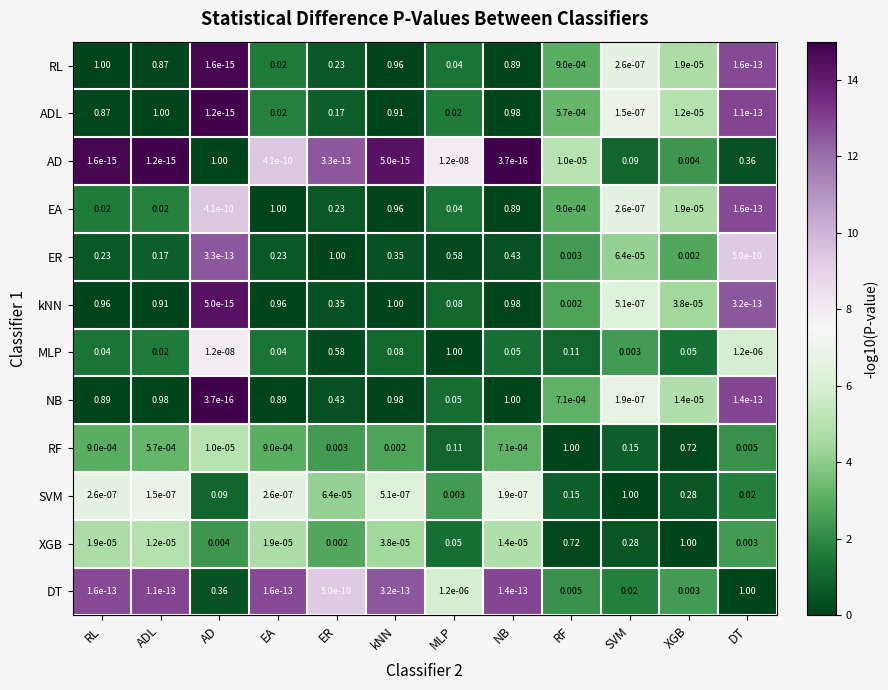

Which series has the largest total across all categories?

kNN